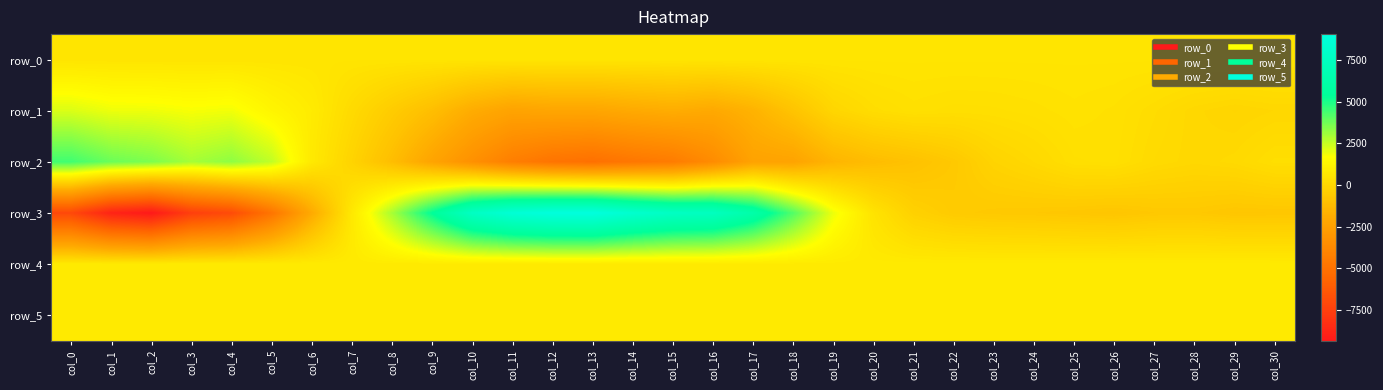

Between col_10 and col_23, which series saw the biggest shift?

row_3